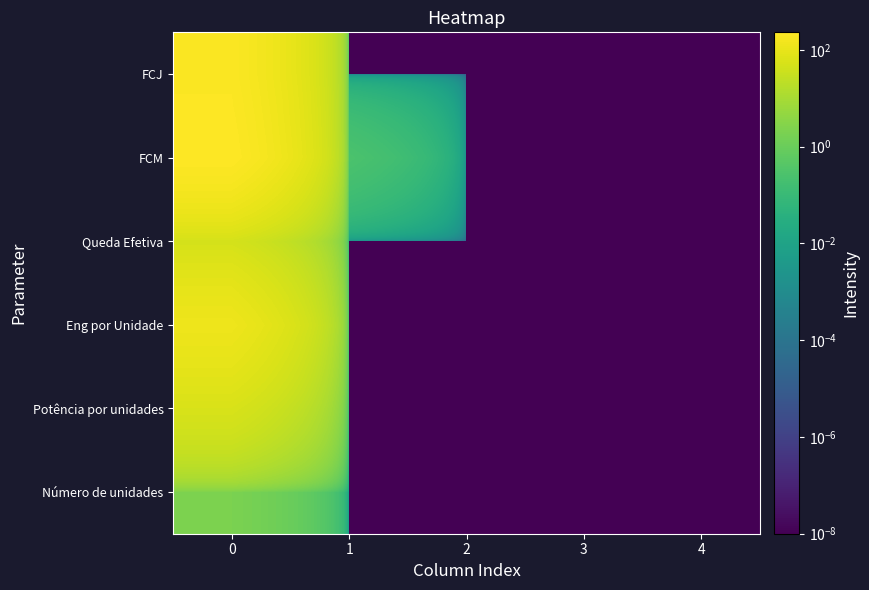

Rank the series by their maximum value, from lowest to highest.

Número de unidades, Queda Efetiva, Potência por unidades, Eng por Unidade, FCJ, FCM